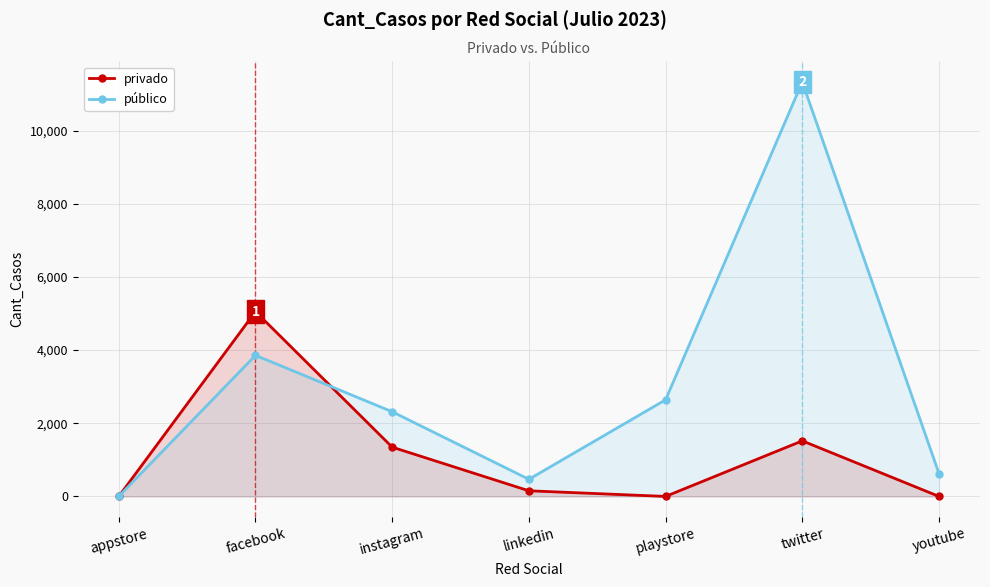

Is the value of privado at facebook greater than the value of público at twitter?

No